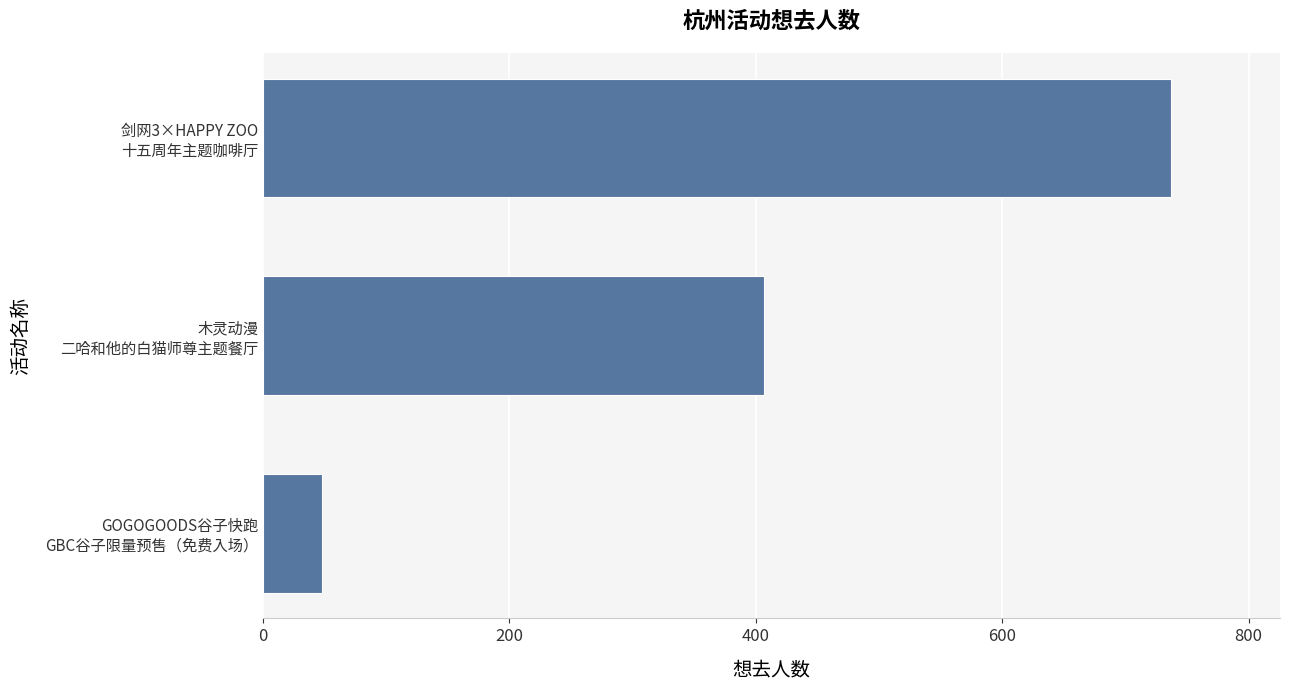

How many data points are less than 407?

1